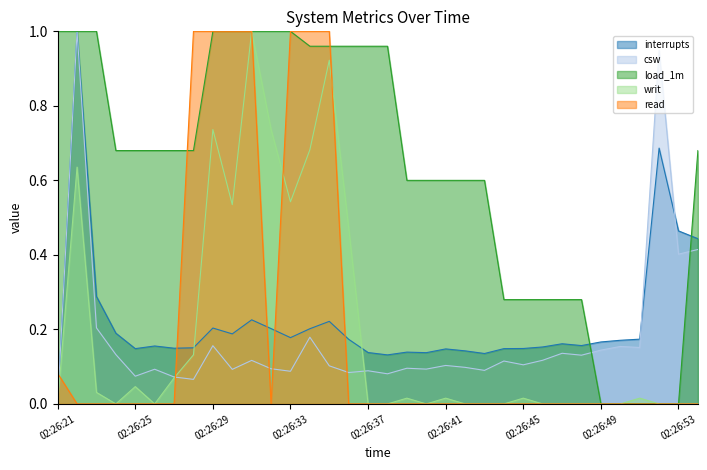

Which has a higher value, 02:26:45 or 02:26:40?

02:26:45